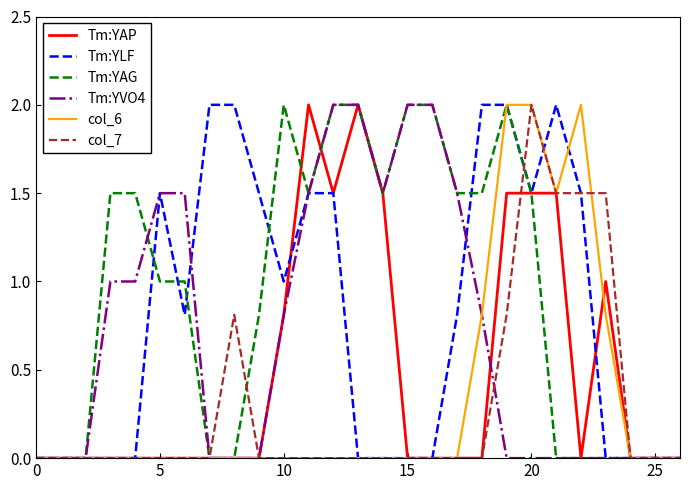

What is the highest value of the Tm:YAG series?

2.0